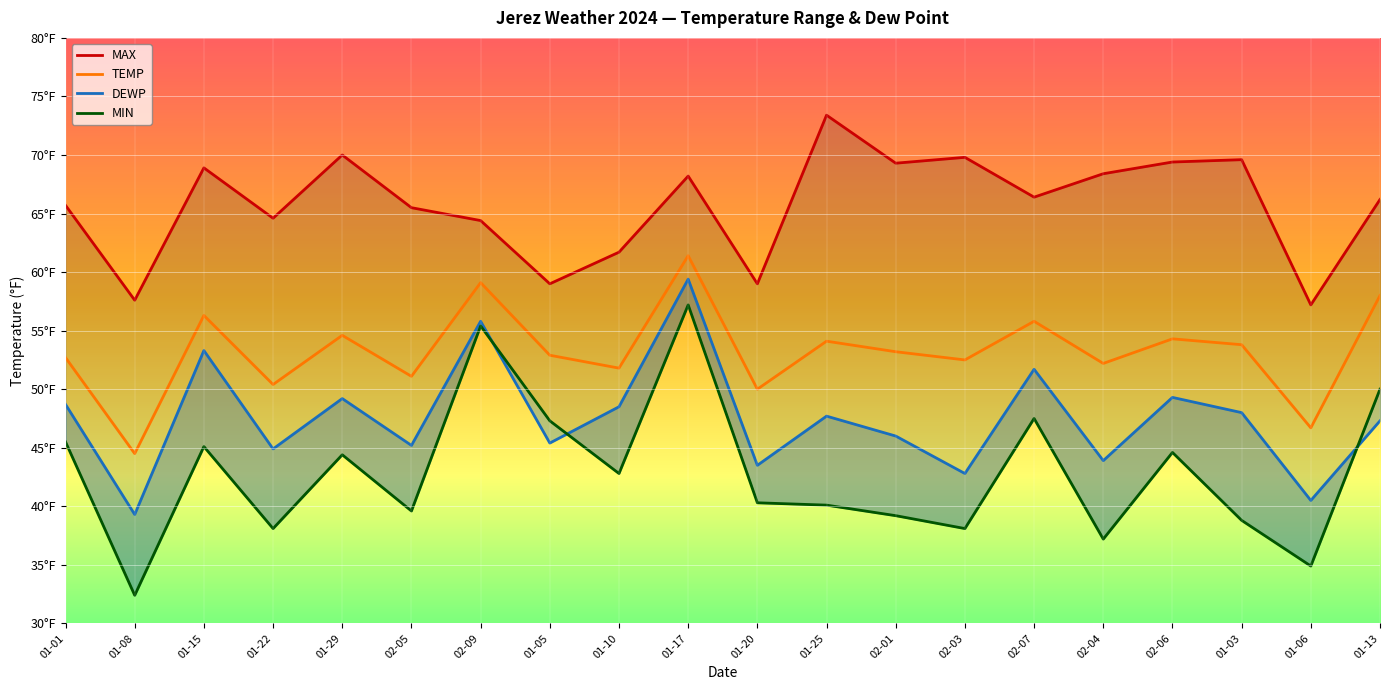

What is the sum of the MIN values at 01-25 and 02-06?

84.7